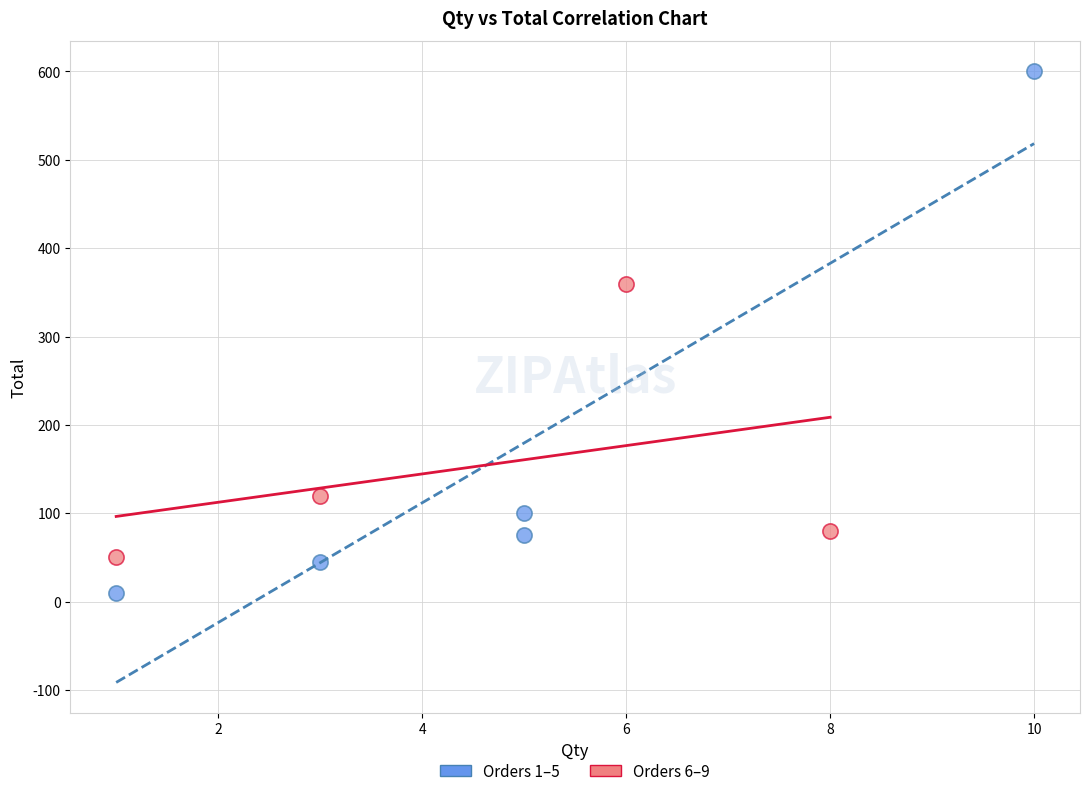

Which series reaches the minimum Y coordinate?

Orders 1–5